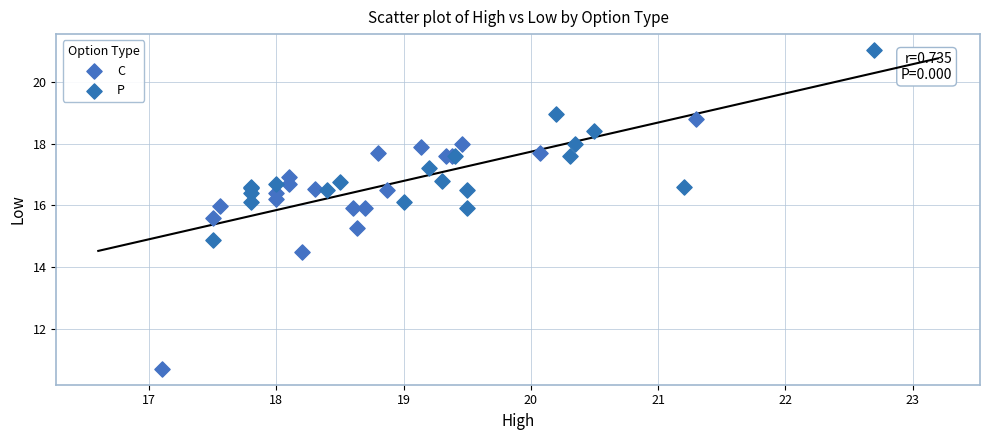

Which series has the largest Y range (max minus min)?

C